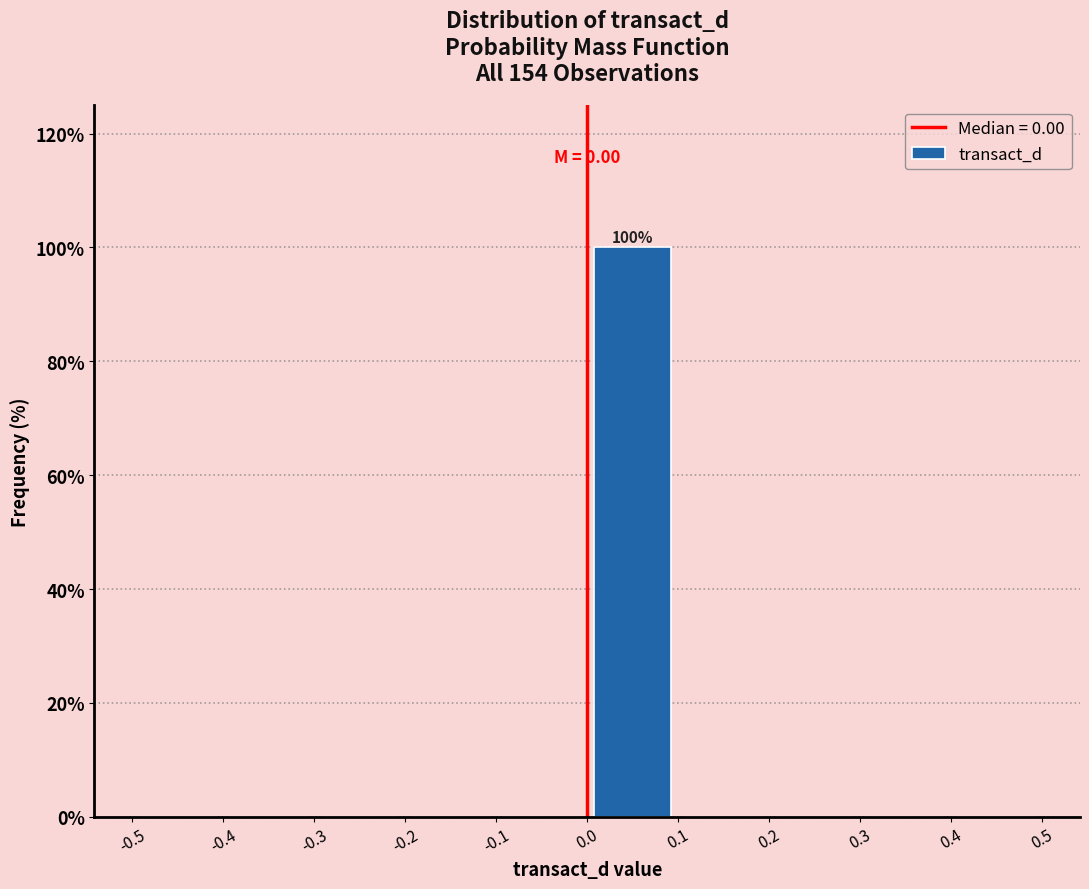

Which range on the x-axis has the tallest bar?

0.0 to 0.1